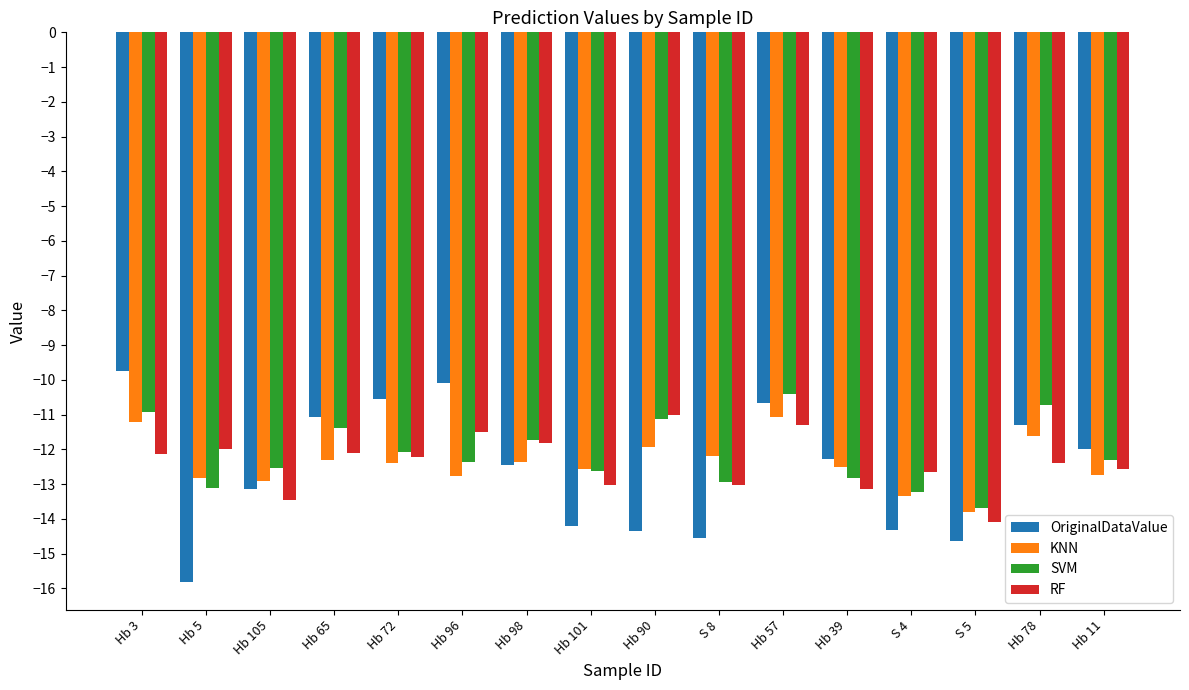

How many groups of bars are there?

16